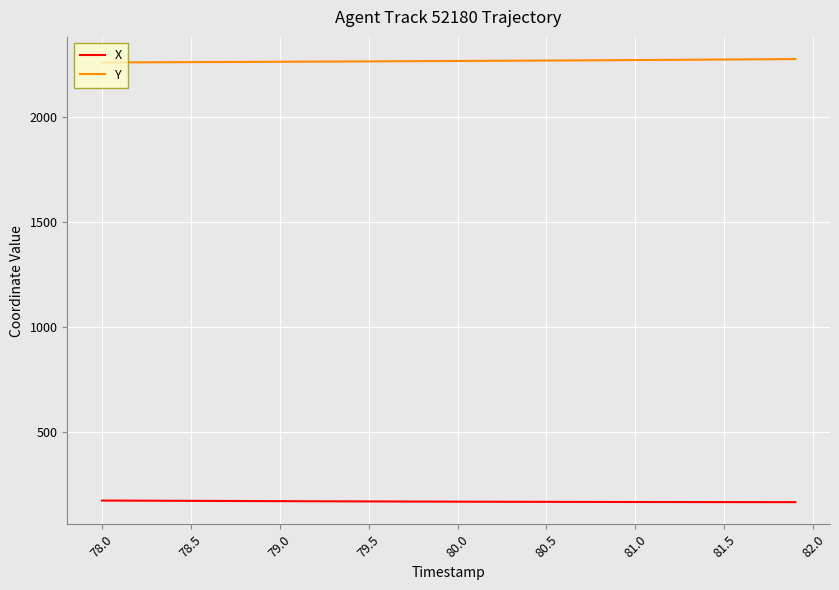

True or false: X and Y intersect in this chart.

False